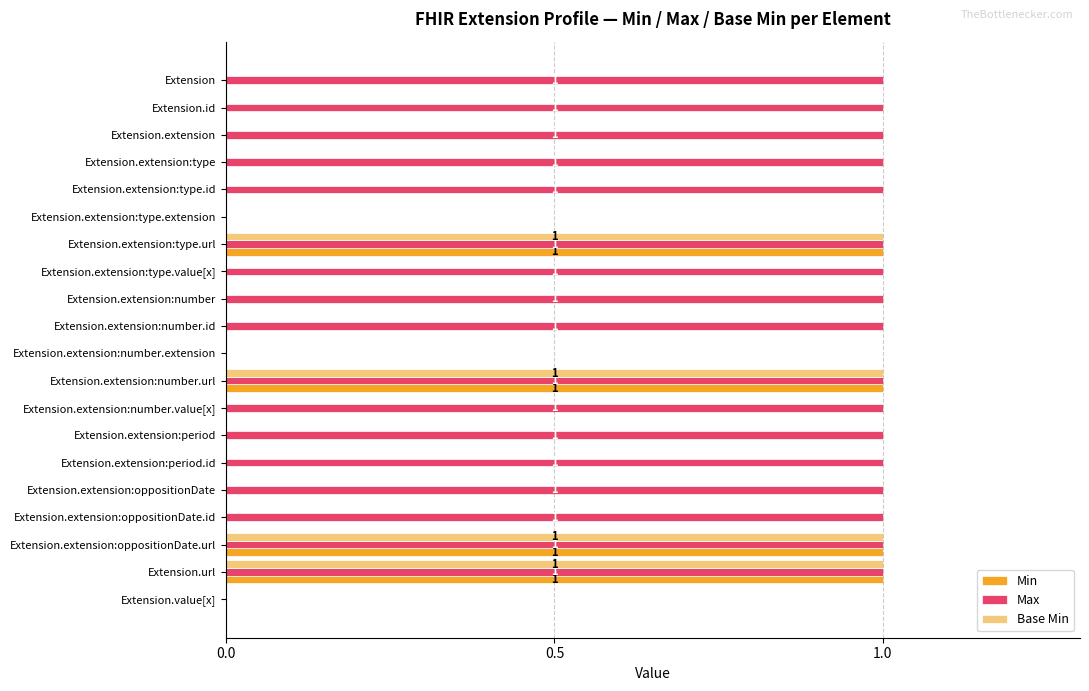

Between Extension.extension:number and Extension.value[x], which series saw the biggest shift?

Max